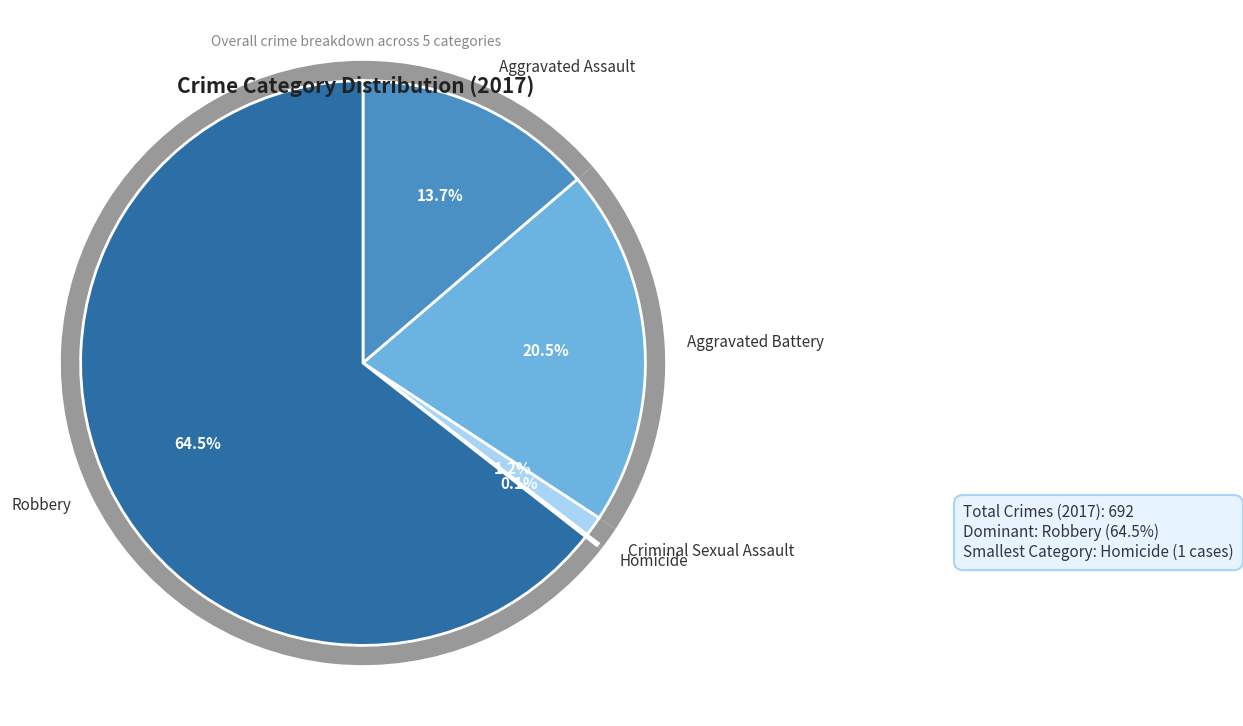

What is the total percentage of Robbery and Homicide?

64.6%